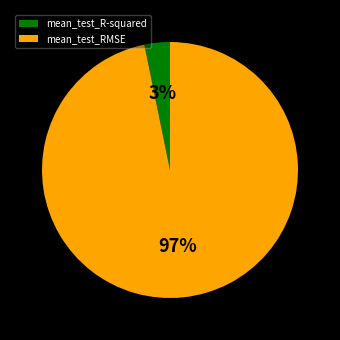

Does any single category account for the majority?

Yes